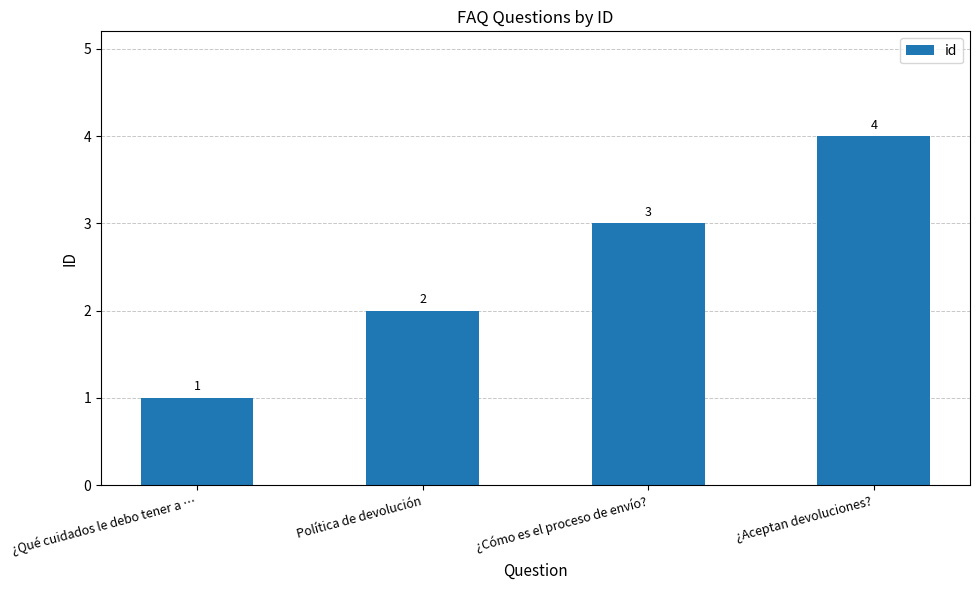

What is the ratio of the value at ¿Aceptan devoluciones? to the value at ¿Qué cuidados le debo tener a …?

4.0